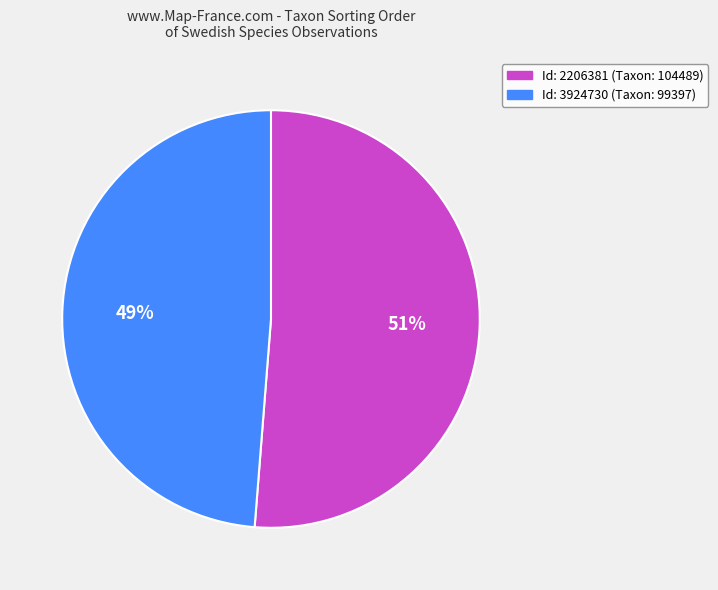

To the nearest percent, what is the average slice percentage?

50%